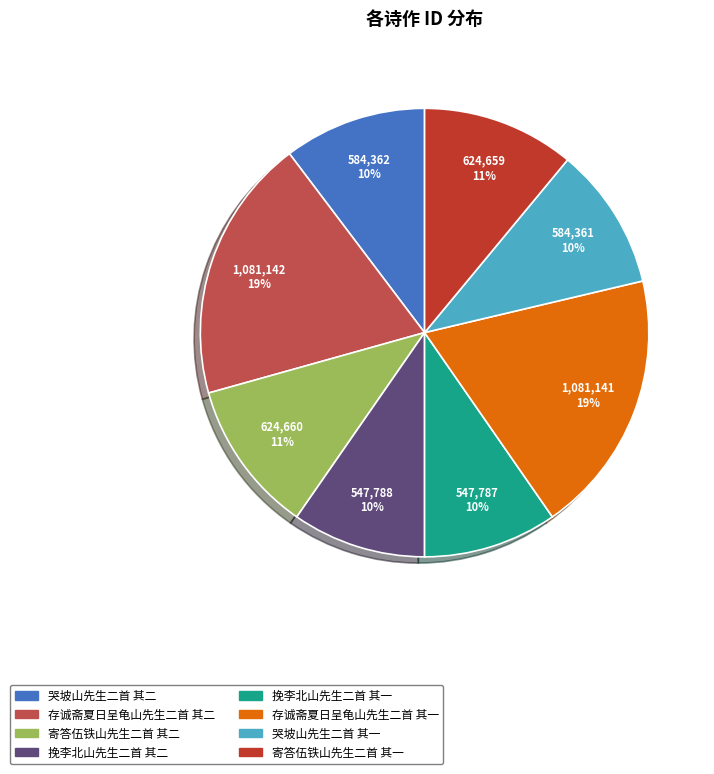

Count the number of slices in the pie.

8